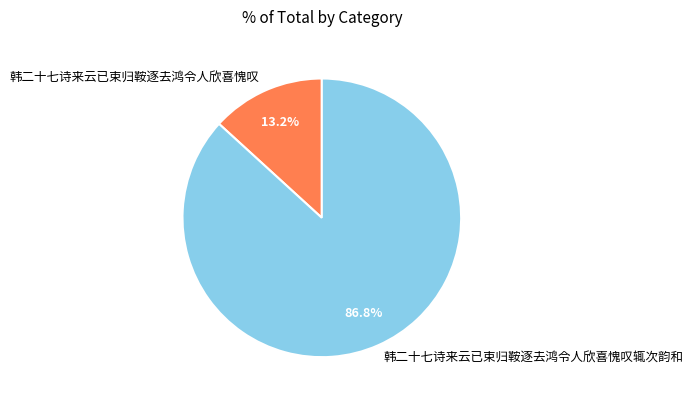

Combined, what portion of the pie is 韩二十七诗来云已束归鞍逐去鸿令人欣喜愧叹辄次韵和 and 韩二十七诗来云已束归鞍逐去鸿令人欣喜愧叹?

100.0%